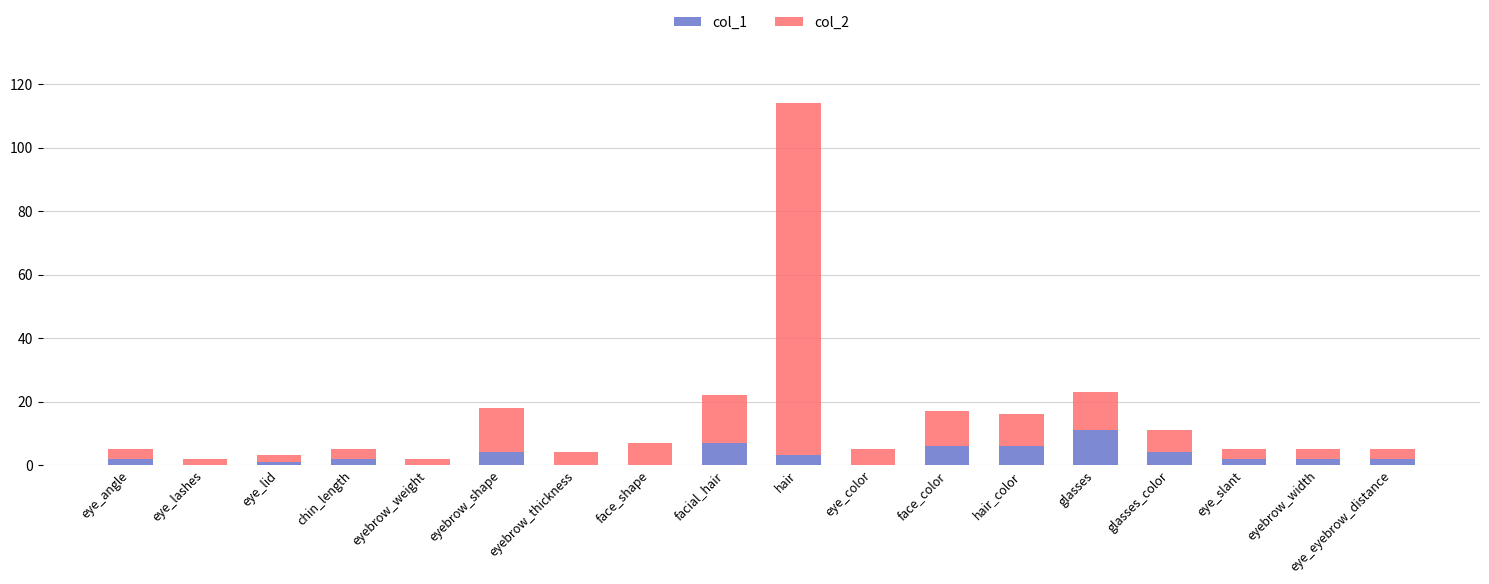

Which category has the highest value in the col_1 series?

glasses